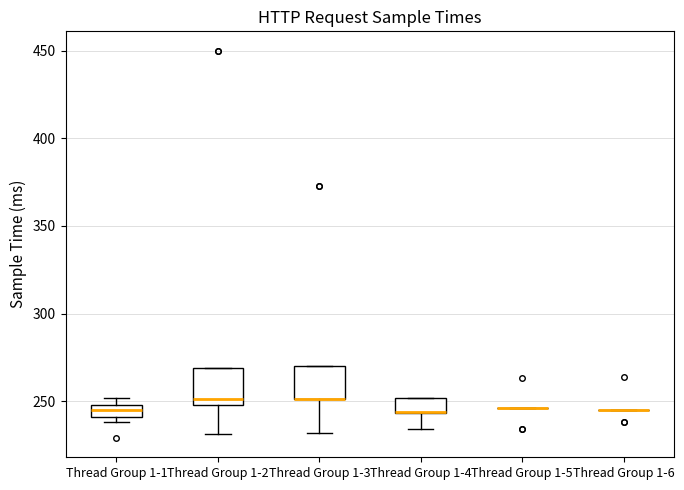

Where is the upper edge of the box for Thread Group 1-1 on the y-axis? The values are not printed on the chart, so give them approximately, as read against the axis.

250